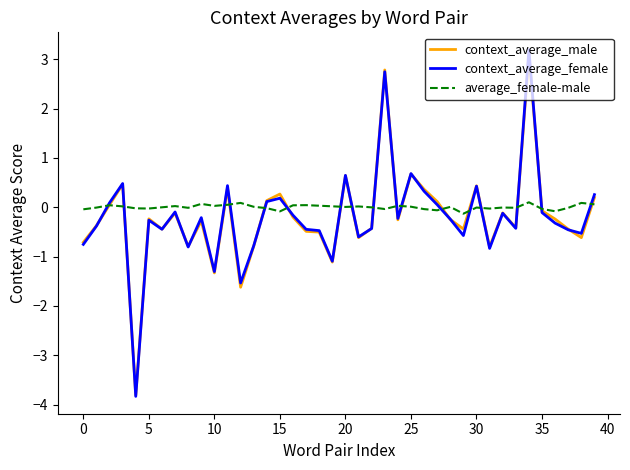

What is the minimum value shown in the chart?

-3.8